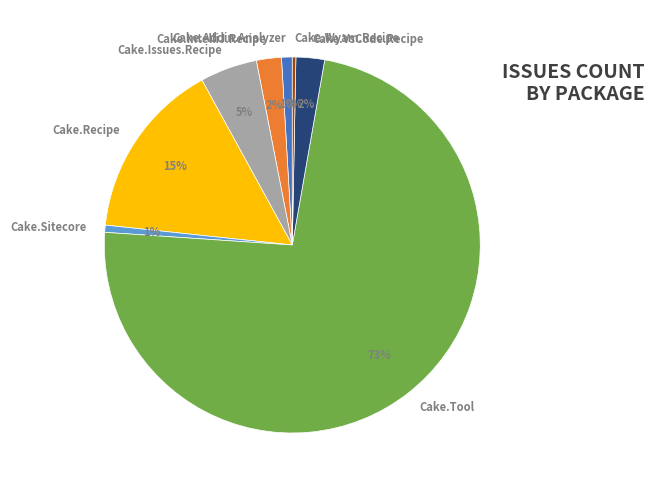

To the nearest percent, what is the combined percentage of Cake.Sitecore and Cake.Recipe?

16%